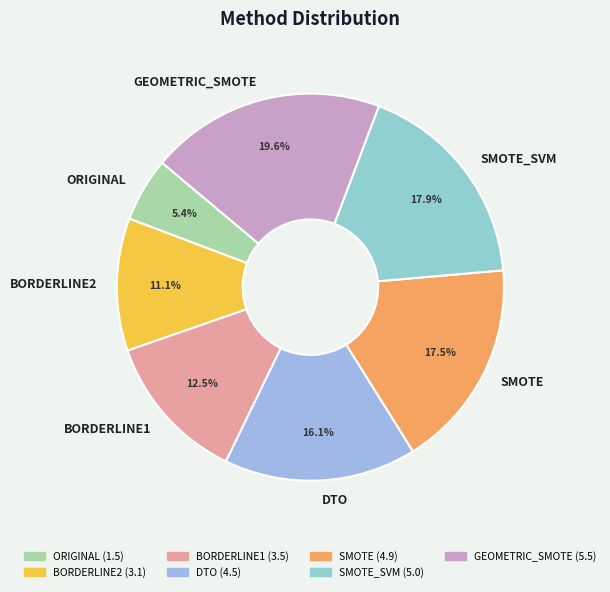

Does GEOMETRIC_SMOTE represent more than half of the total?

No